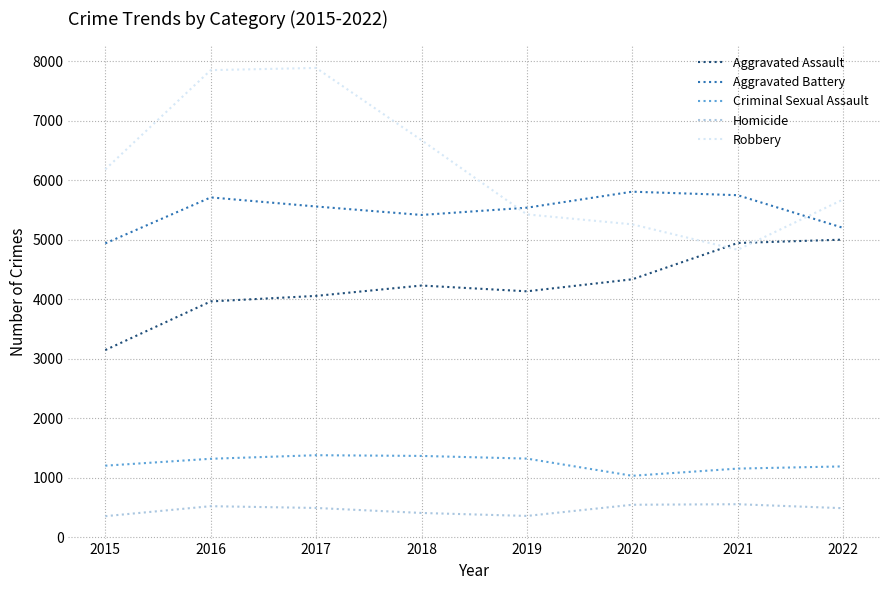

Count the number of data series in this chart.

5